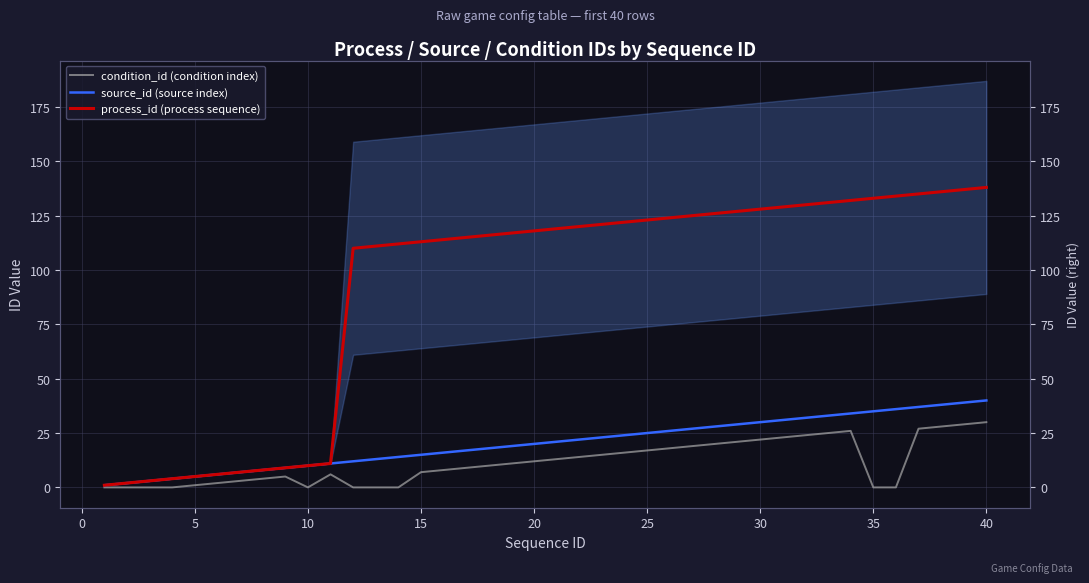

Reading right to left, transcribe all the data shown in this chart.

condition_id (condition index): 30	29	28	27	0	0	26	25	24	23	22	21	20	19	18	17	16	15	14	13	12	11	10	9	8	7	0	0	0	6	0	5	4	3	2	1	0	0	0	0
source_id (source index): 40	39	38	37	36	35	34	33	32	31	30	29	28	27	26	25	24	23	22	21	20	19	18	17	16	15	14	13	12	11	10	9	8	7	6	5	4	3	2	1
process_id (process sequence): 138	137	136	135	134	133	132	131	130	129	128	127	126	125	124	123	122	121	120	119	118	117	116	115	114	113	112	111	110	11	10	9	8	7	6	5	4	3	2	1